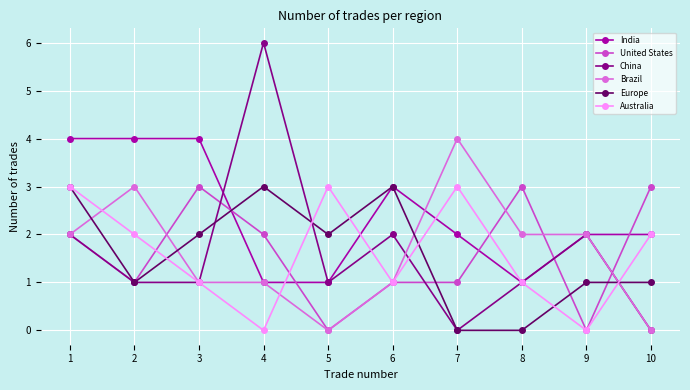

Is it true that United States equals 3 at 8?

True